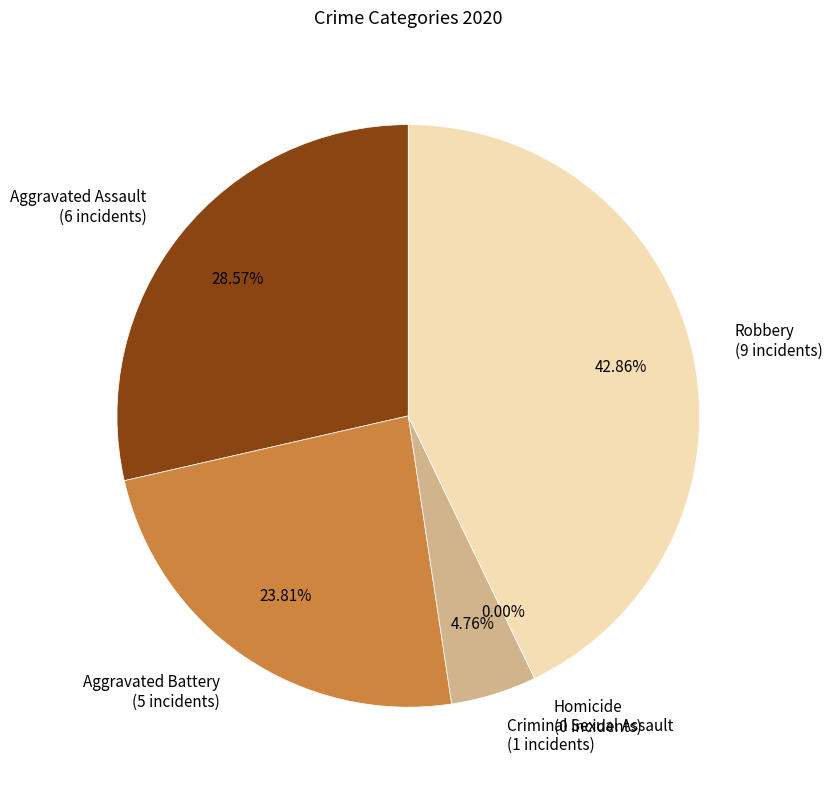

To the nearest percent, what portion does Robbery represent?

43%